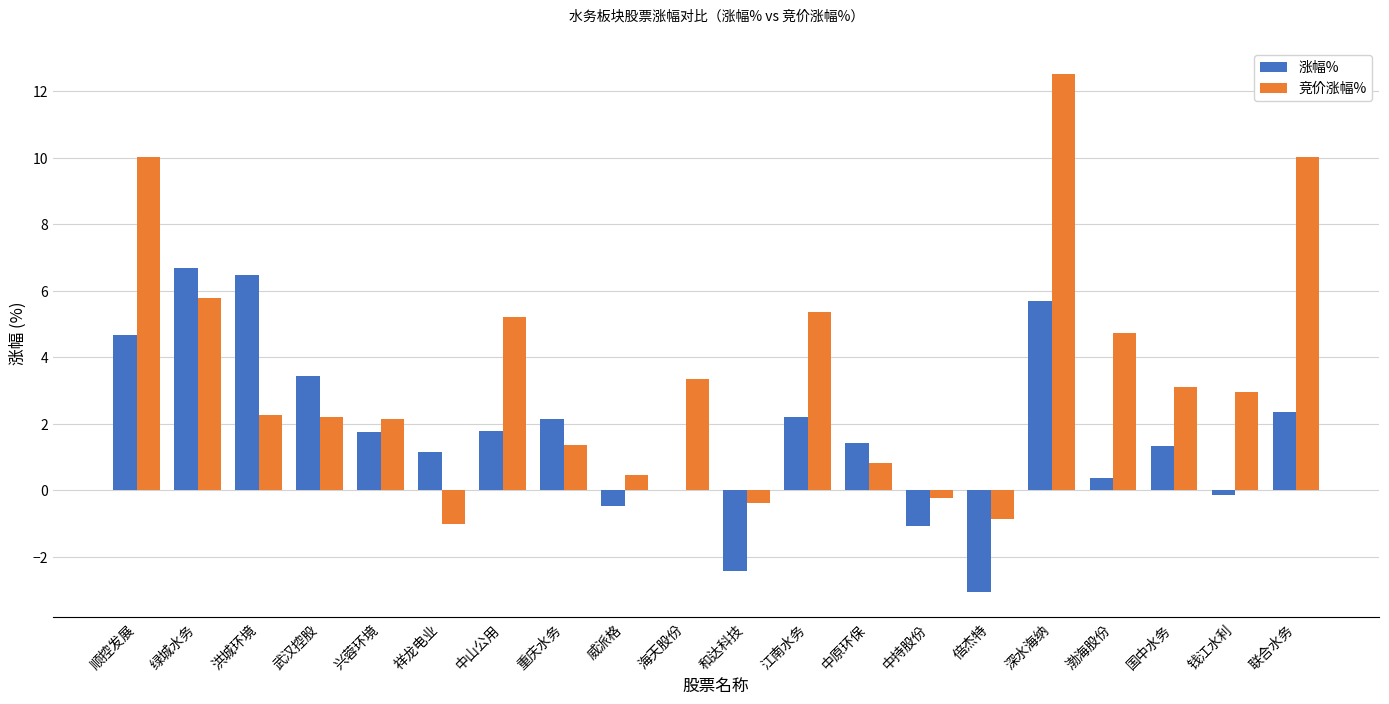

The value of 竞价涨幅% at 中山公用 is 7.8. True or false?

False